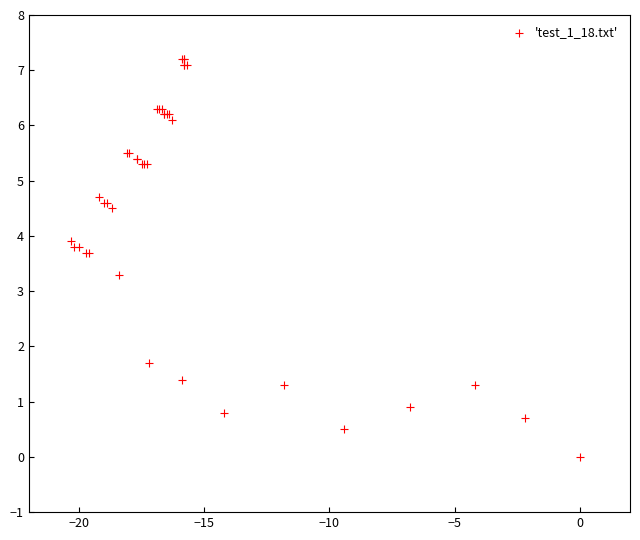

What Y value in the scatter plot is closest to 3?

3.3